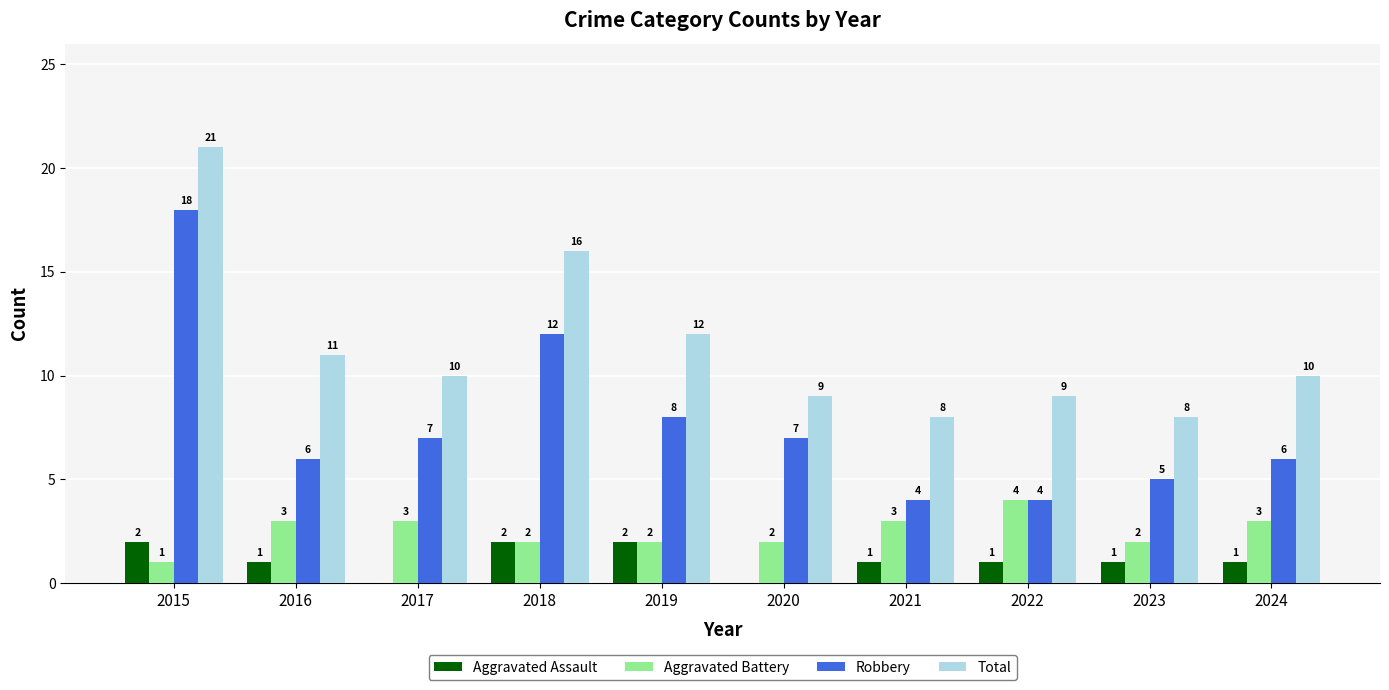

Which series has the largest total across all categories?

Total